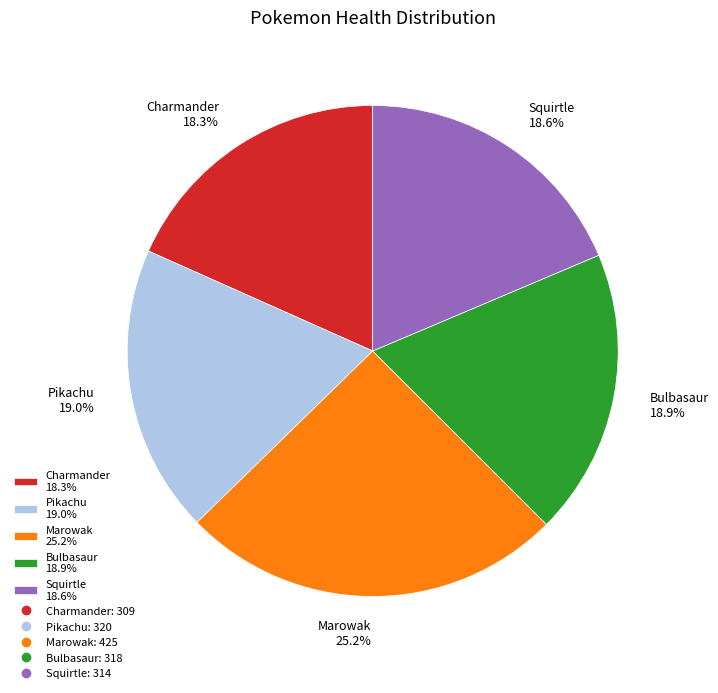

What is the ratio of the value at Marowak to the value at Bulbasaur?

1.3